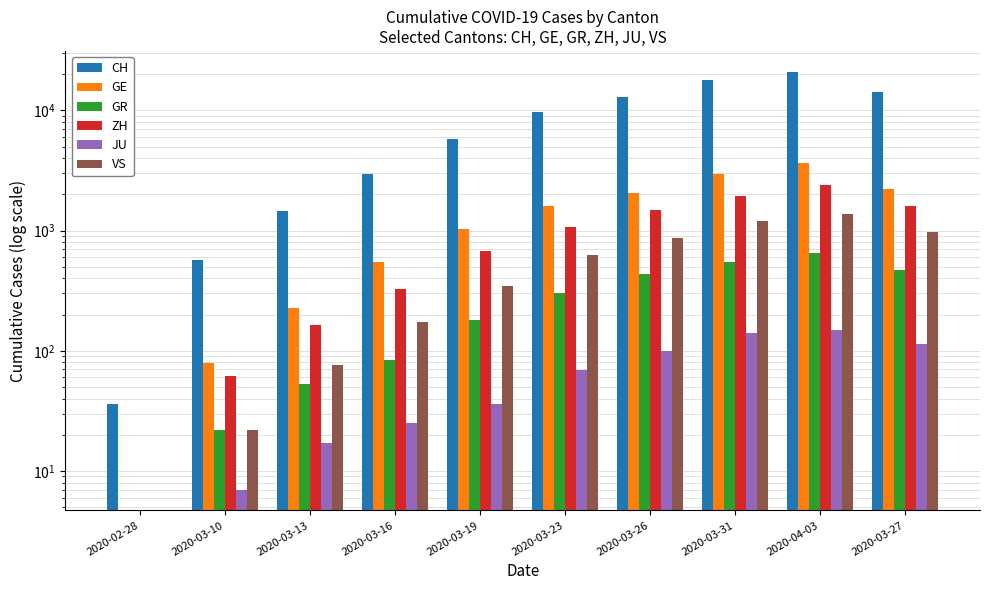

How many values in the CH series are below 9735?

5